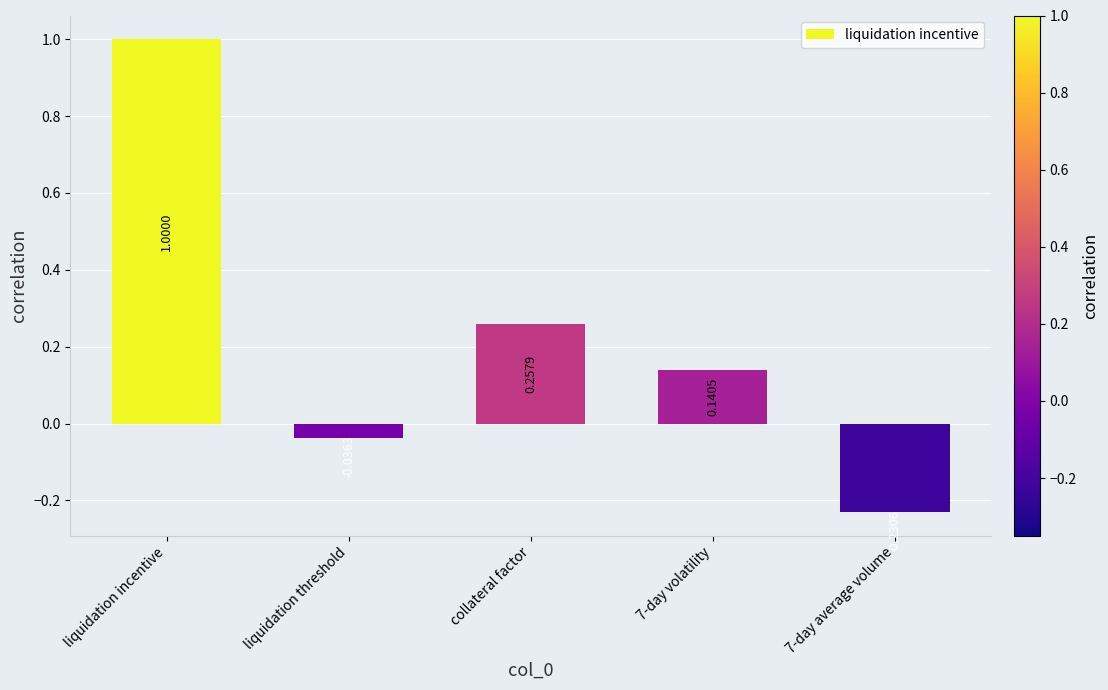

Where does the data first go above 0?

liquidation incentive